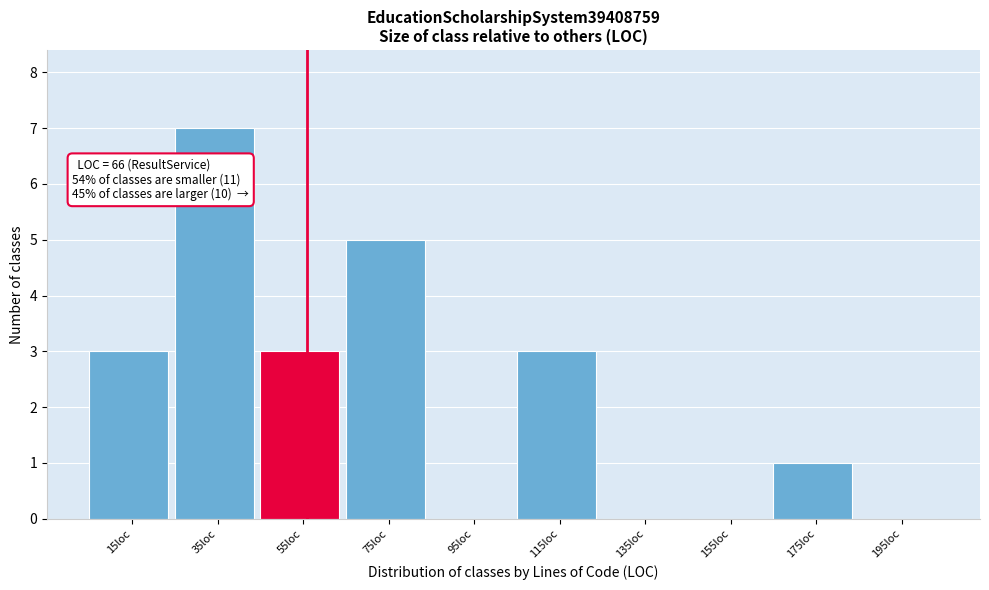

Reading left to right, list all the values displayed in this chart.

15loc=3	35loc=7	55loc=3	75loc=5	95loc=0	115loc=3	135loc=0	155loc=0	175loc=1	195loc=0